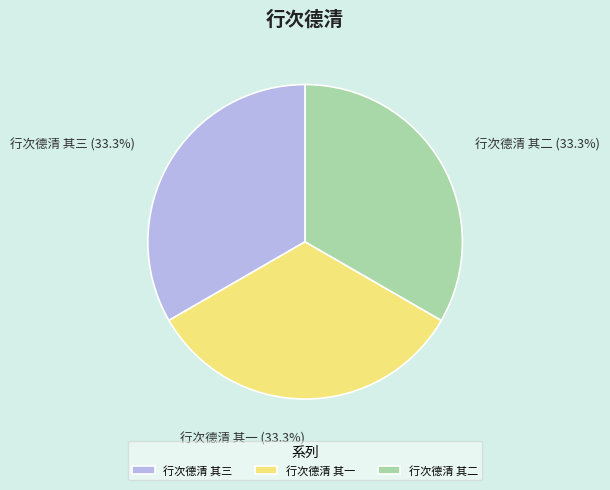

What is the ratio of the value at 行次德清 其二 to the value at 行次德清 其三?

1.0